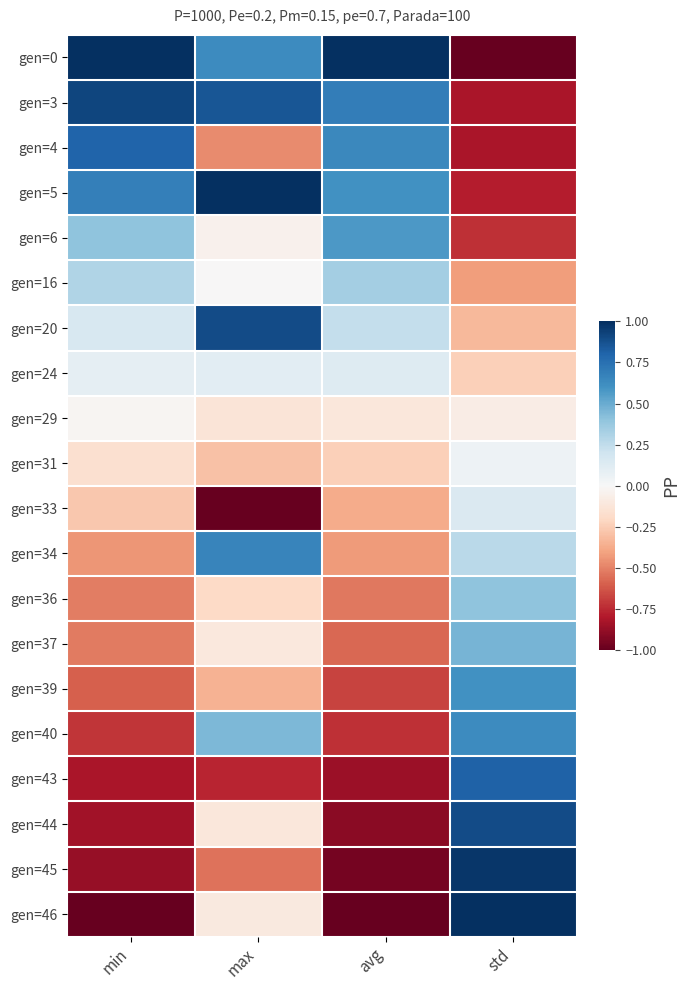

Reading right to left, what are all the values shown in this chart?

gen=0: std=-1.0	avg=1.0	max=0.6	min=1.0
gen=3: std=-0.8	avg=0.7	max=0.9	min=0.9
gen=4: std=-0.8	avg=0.6	max=-0.5	min=0.8
gen=5: std=-0.8	avg=0.6	max=1.0	min=0.7
gen=6: std=-0.7	avg=0.6	max=-0.0	min=0.4
gen=16: std=-0.4	avg=0.3	max=-0.0	min=0.3
gen=20: std=-0.3	avg=0.2	max=0.9	min=0.2
gen=24: std=-0.2	avg=0.1	max=0.1	min=0.1
gen=29: std=-0.1	avg=-0.1	max=-0.1	min=-0.0
gen=31: std=0.0	avg=-0.2	max=-0.3	min=-0.2
gen=33: std=0.1	avg=-0.4	max=-1.0	min=-0.3
gen=34: std=0.3	avg=-0.4	max=0.7	min=-0.4
gen=36: std=0.4	avg=-0.5	max=-0.2	min=-0.5
gen=37: std=0.5	avg=-0.6	max=-0.1	min=-0.5
gen=39: std=0.6	avg=-0.7	max=-0.3	min=-0.6
gen=40: std=0.6	avg=-0.7	max=0.5	min=-0.7
gen=43: std=0.8	avg=-0.9	max=-0.8	min=-0.8
gen=44: std=0.9	avg=-0.9	max=-0.1	min=-0.8
gen=45: std=1.0	avg=-1.0	max=-0.5	min=-0.9
gen=46: std=1.0	avg=-1.0	max=-0.1	min=-1.0